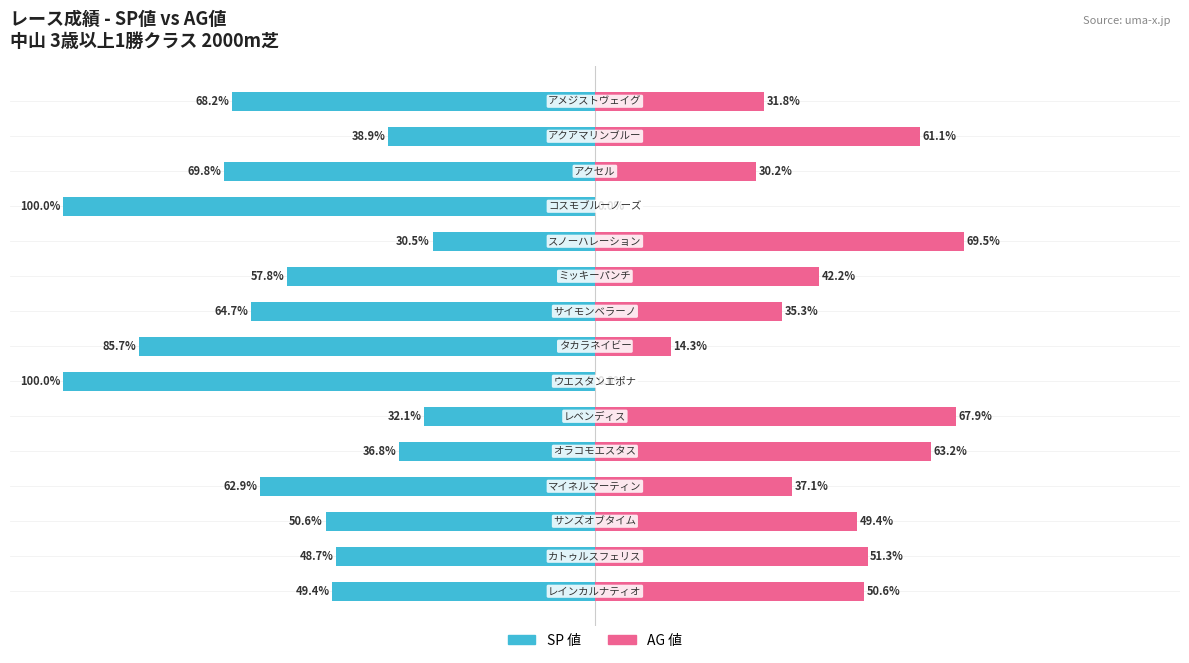

What is the value of the SP 値 bar at the 13th from the left?

-69.8